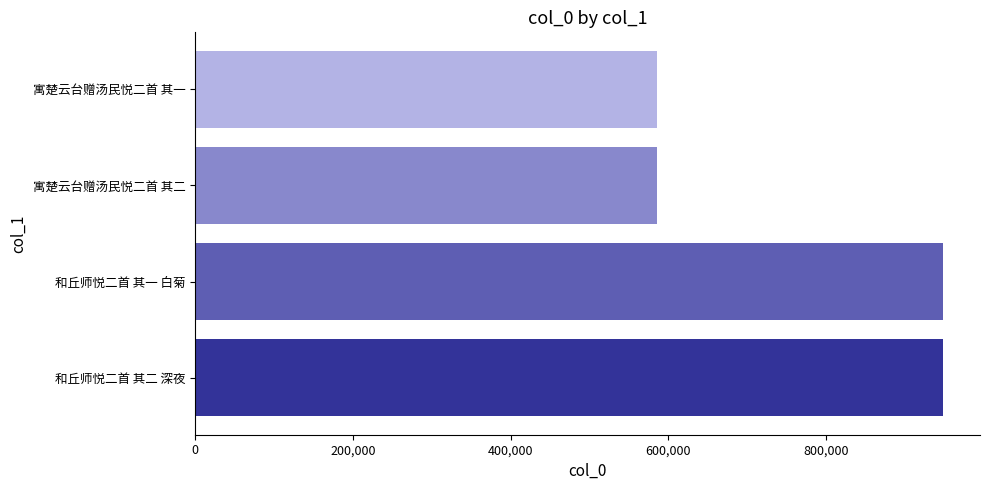

How many distinct data groups are displayed?

1